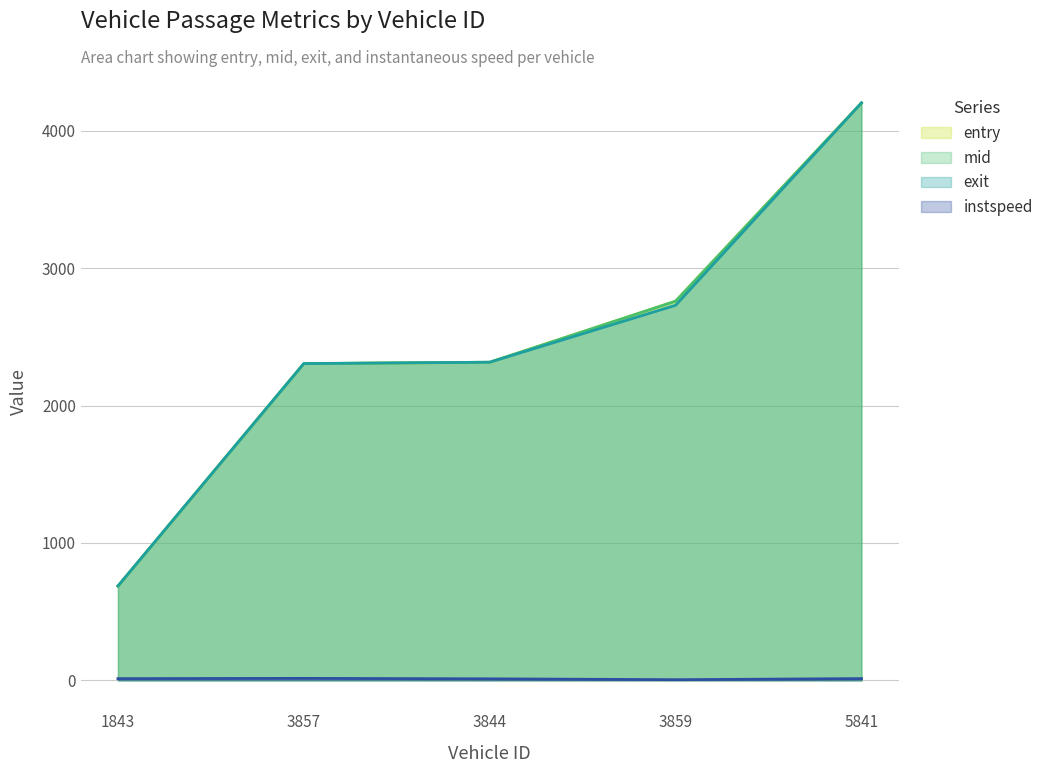

Which label corresponds to the smallest value in the chart?

3859